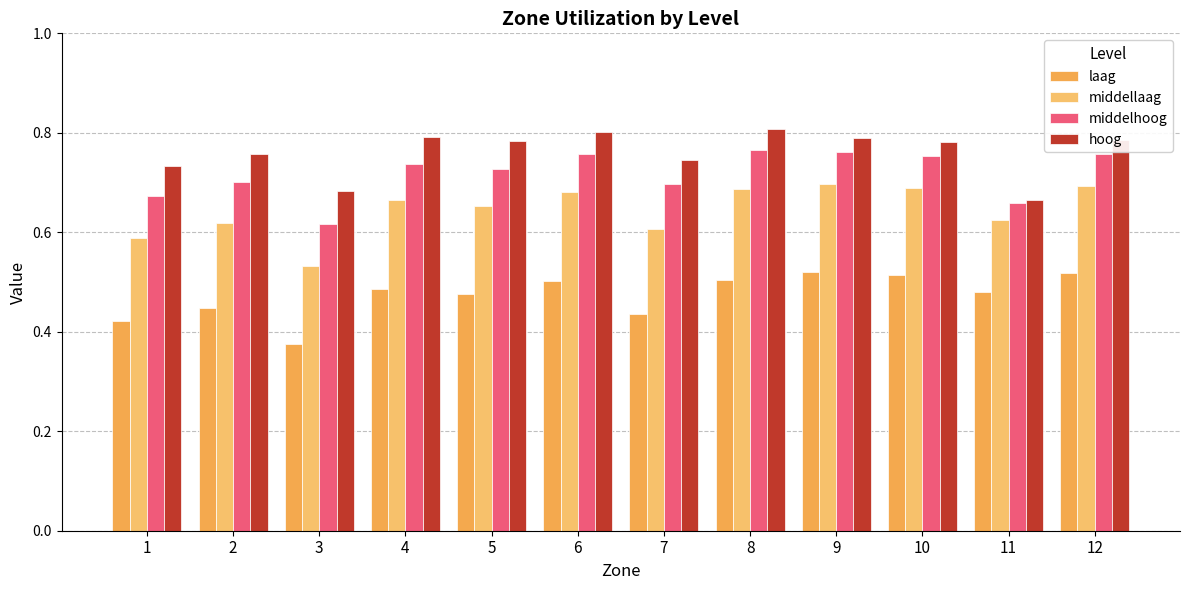

At which label is middelhoog closest to 0?

3